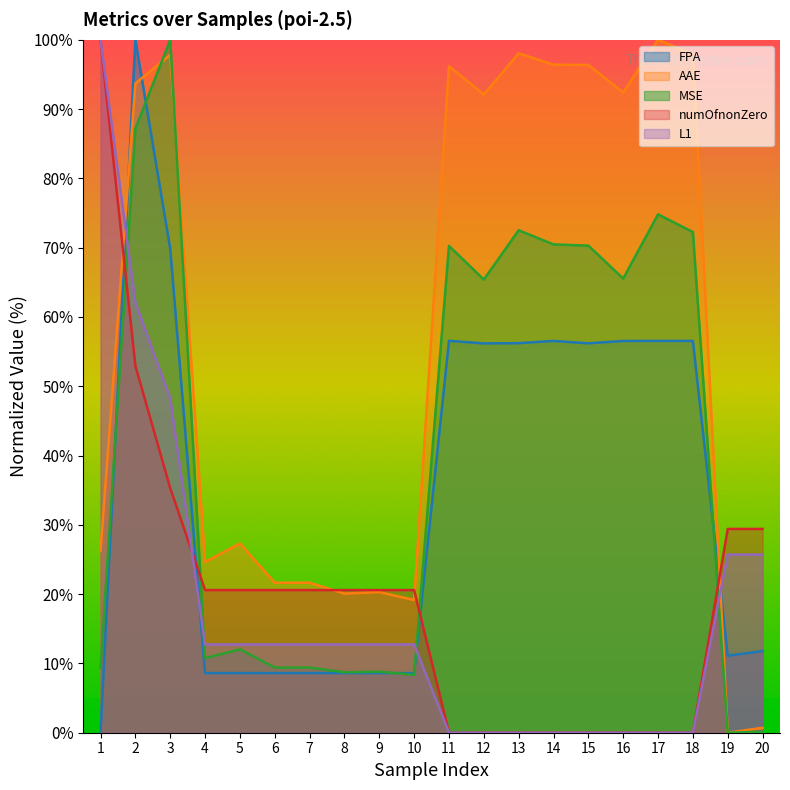

Which series has the largest range (max minus min)?

FPA